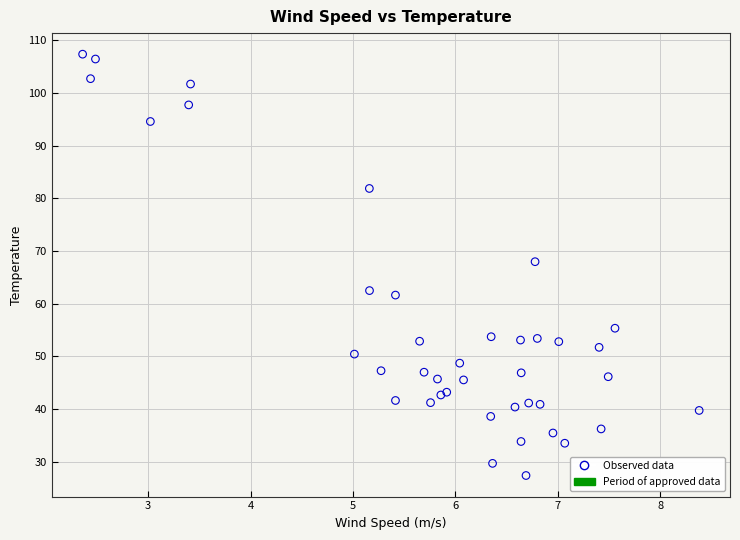

What Y value in the scatter plot is closest to 67?

68.0